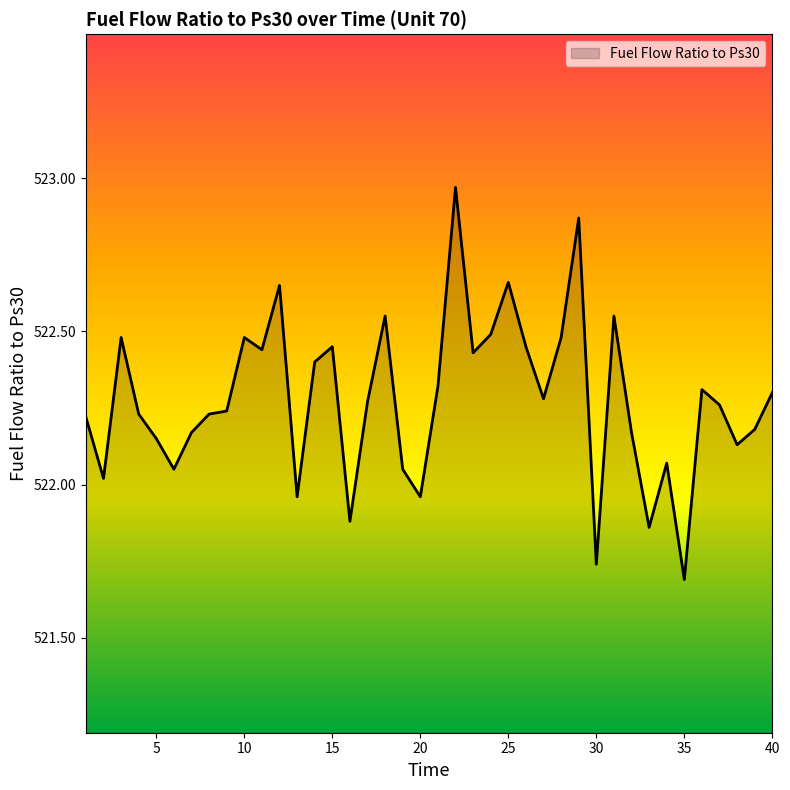

What is the difference between the maximum and minimum values?

1.3